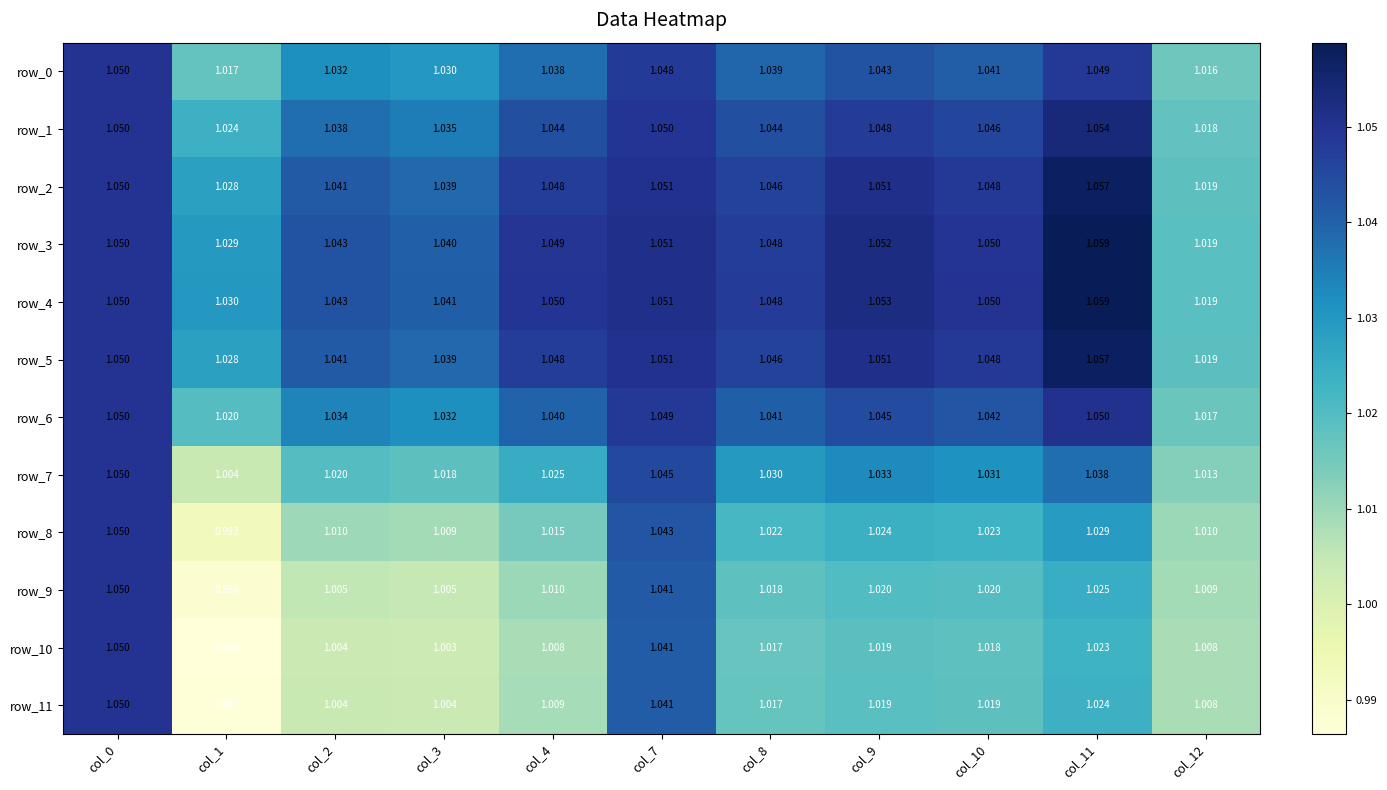

Is the value of row_1 at col_10 greater than the value of row_7 at col_2?

Yes